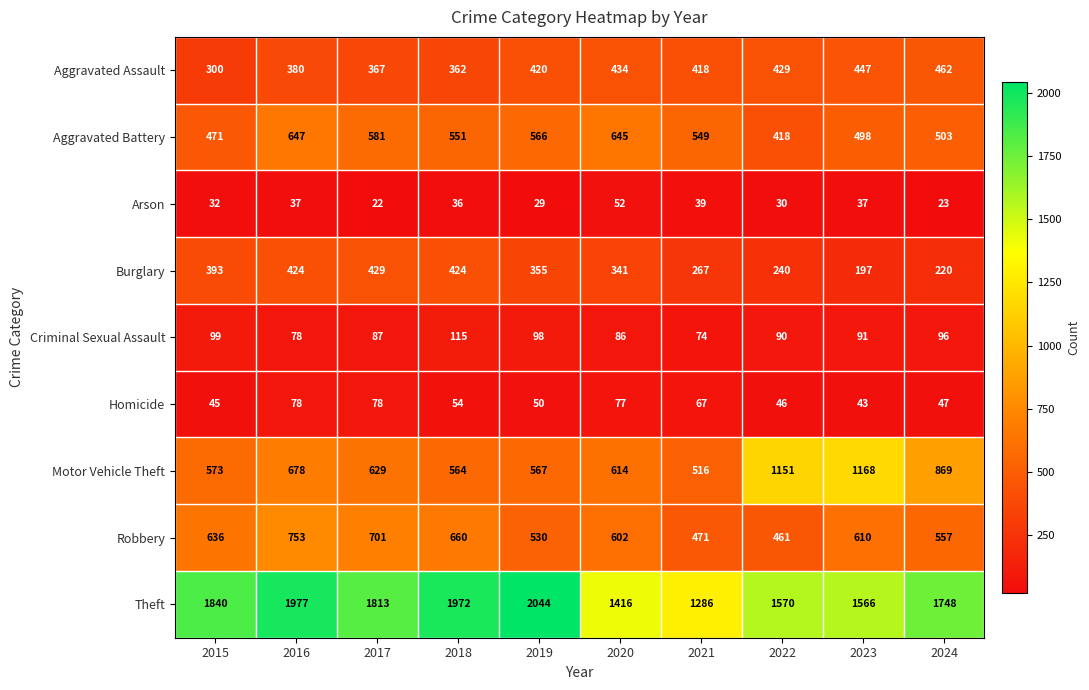

The value of Criminal Sexual Assault at 2018 is 183. True or false?

False